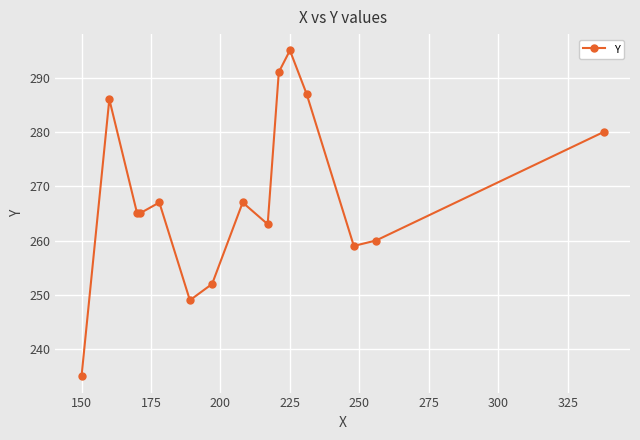

What is the greatest value displayed?

295